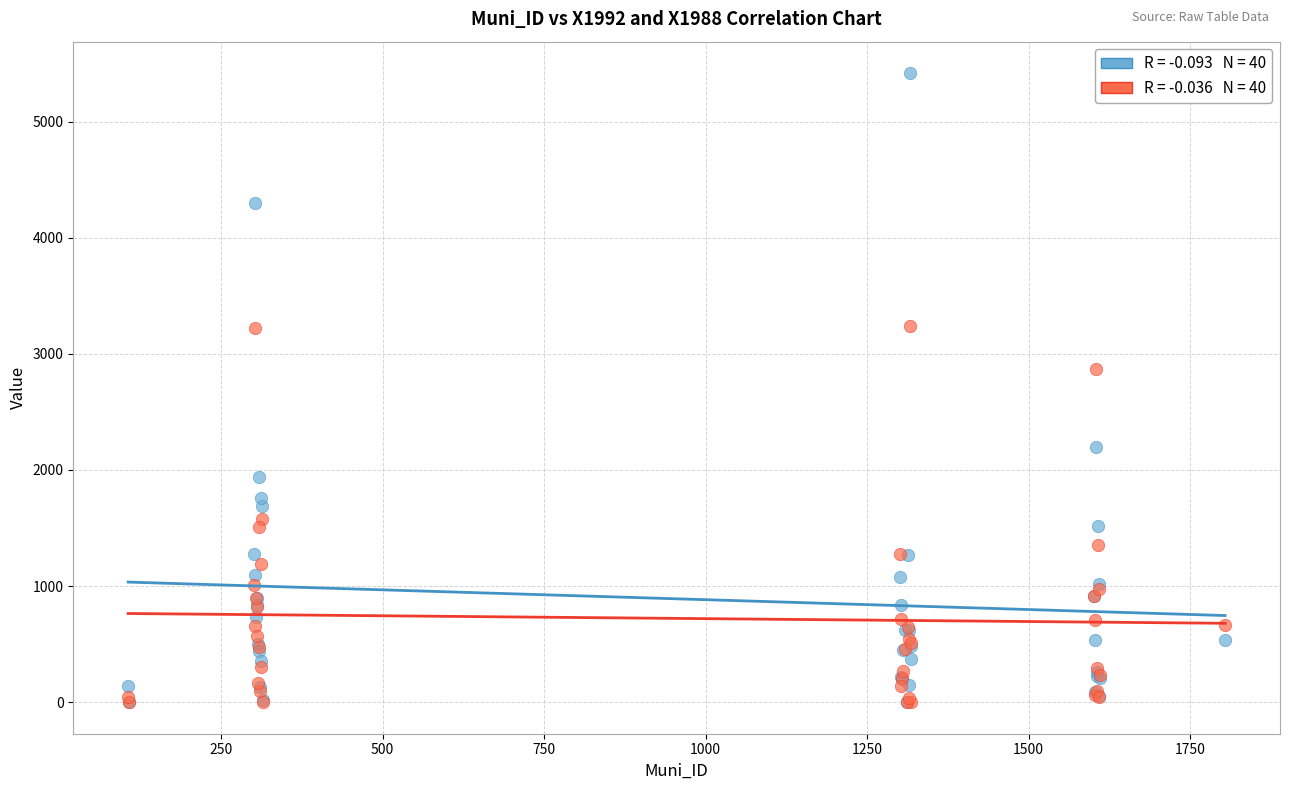

Across all series, what Y value is closest to 2708?

2866.6